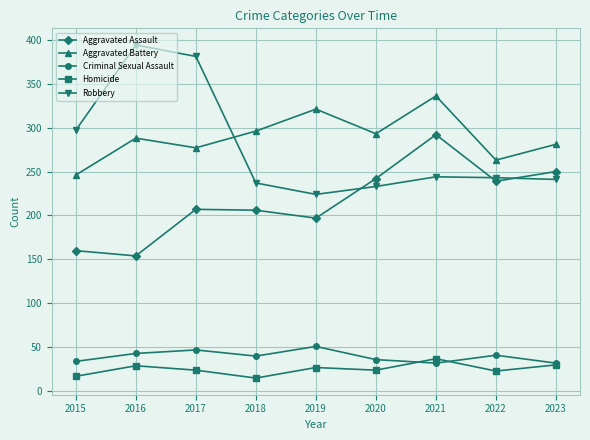

Where do Criminal Sexual Assault and Homicide first cross each other?

2020 and 2021